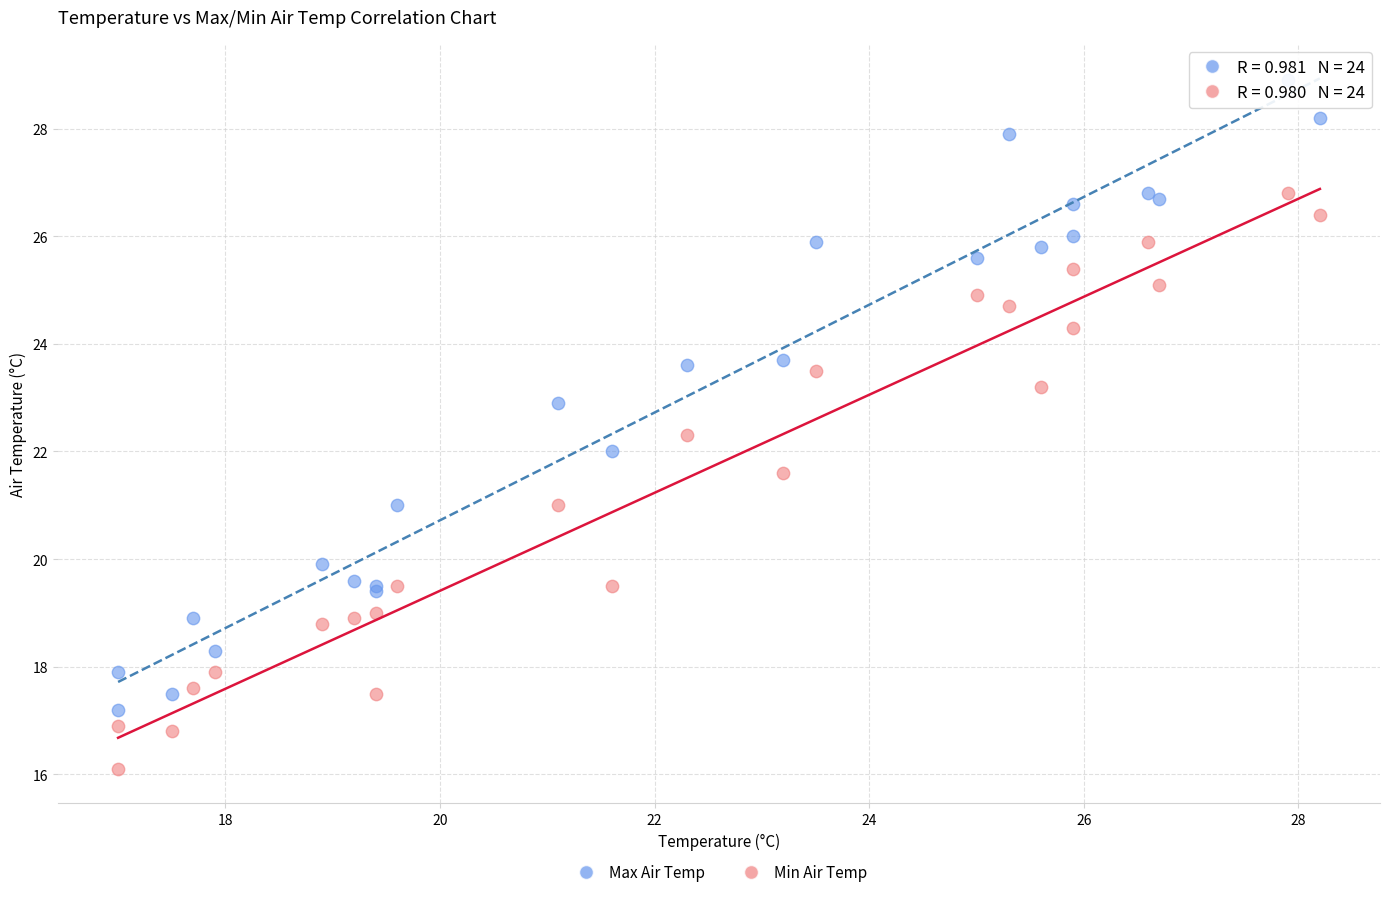

What are all the series names shown in the legend?

Max Air Temp, Min Air Temp